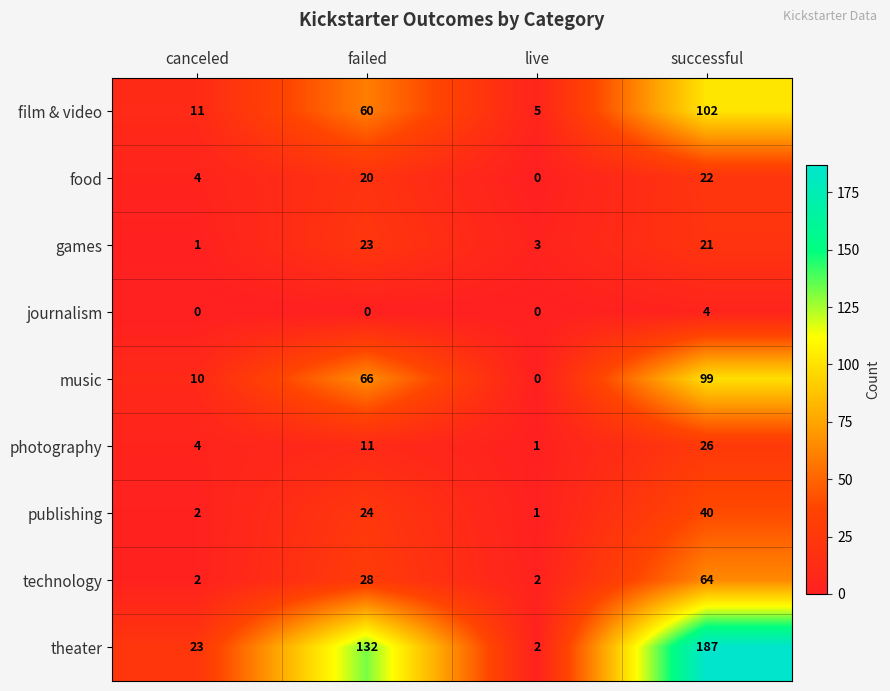

How many distinct data groups are displayed?

9